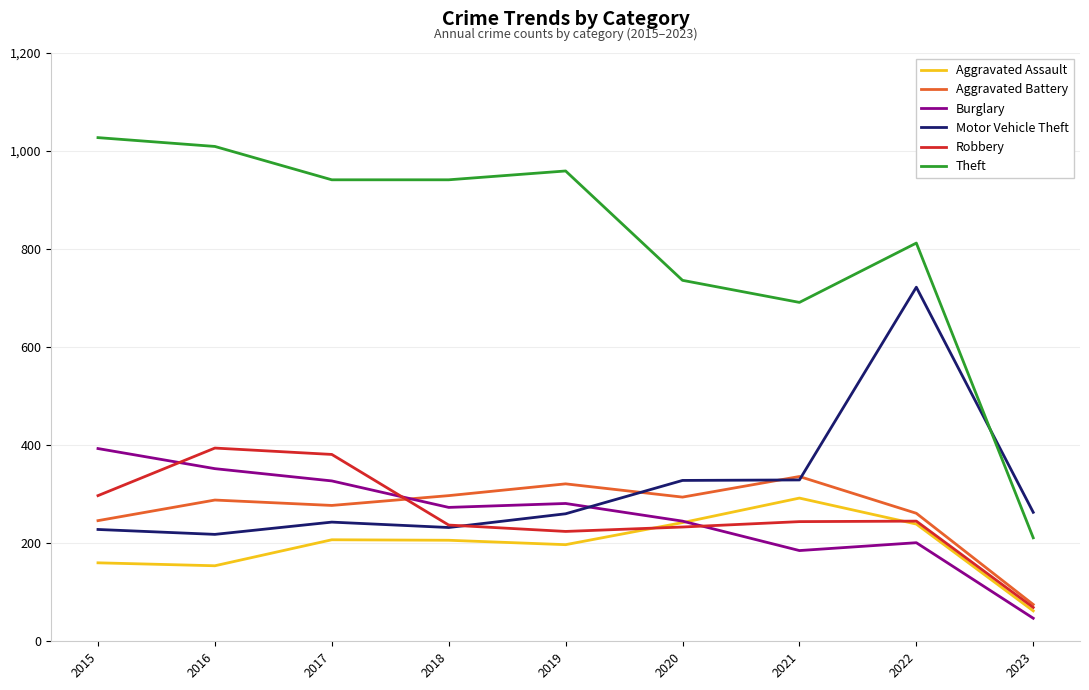

Does the chart have visible grid lines?

Yes